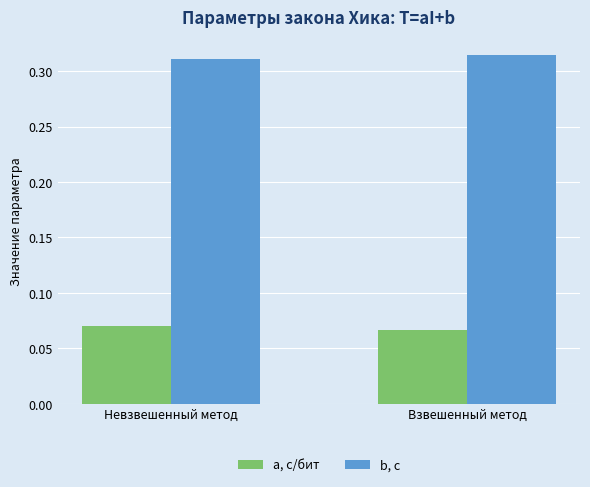

How many groups of bars are there?

2